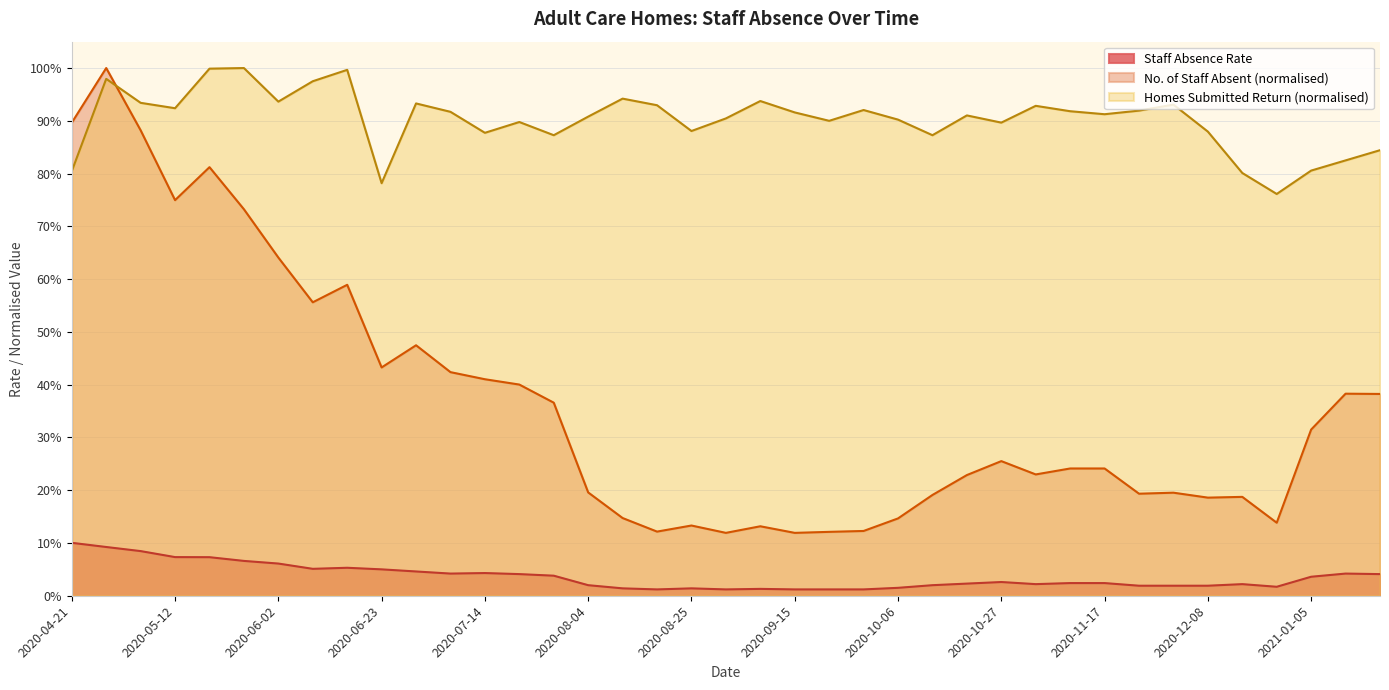

True or false: Staff Absence Rate and Homes Submitted Return intersect in this chart.

False